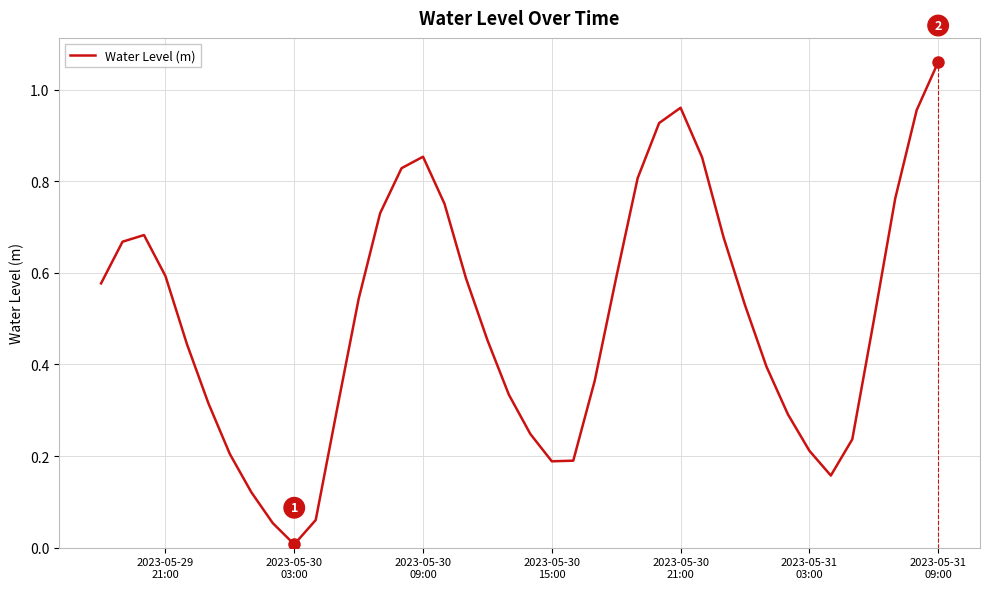

How many lines are shown in the chart?

1